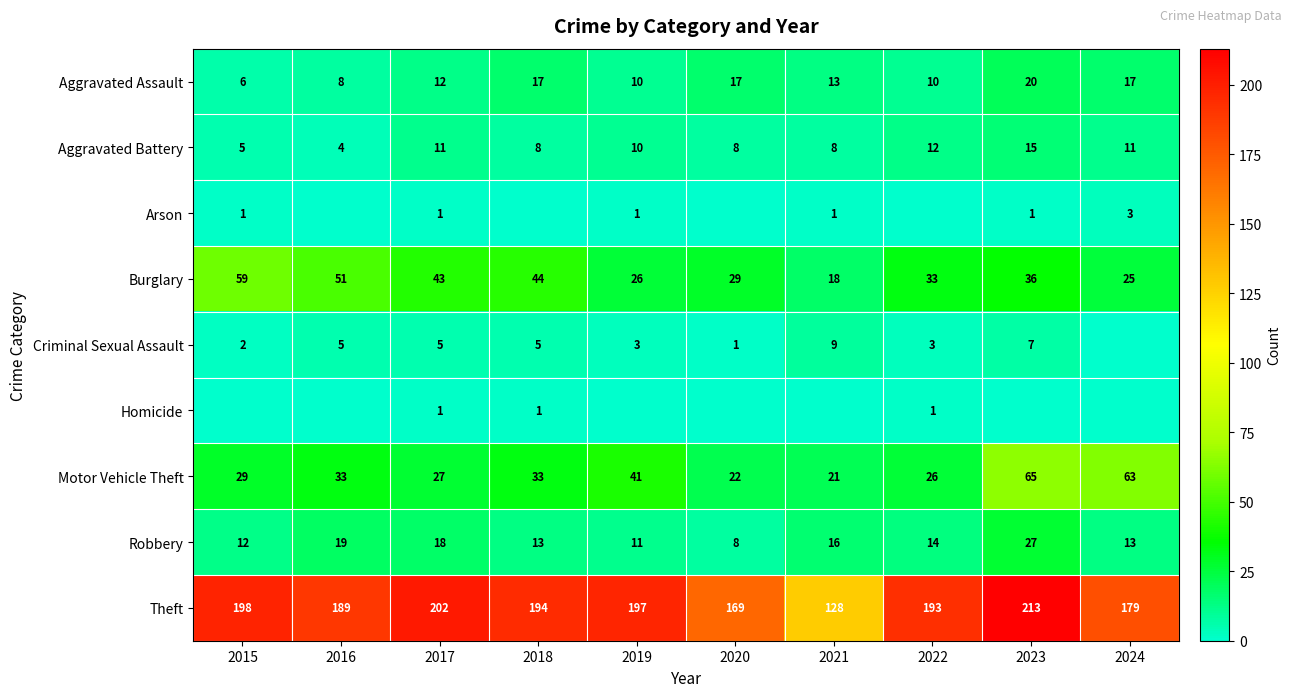

At which category is the sum across all series the highest?

2023